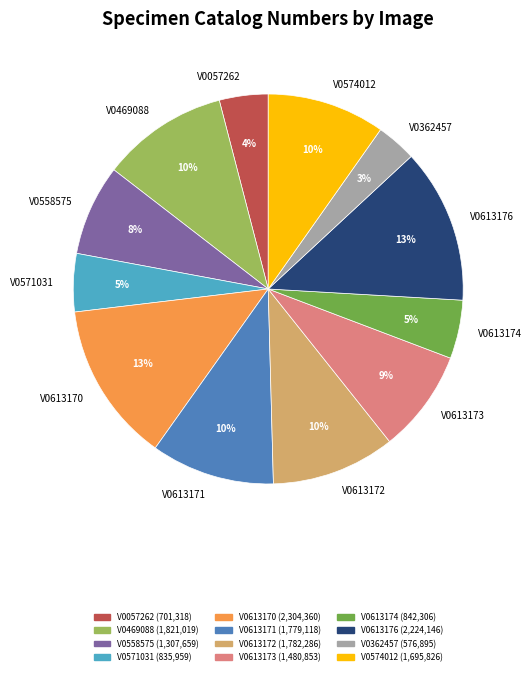

To the nearest percent, what portion does V0613174 represent?

5%